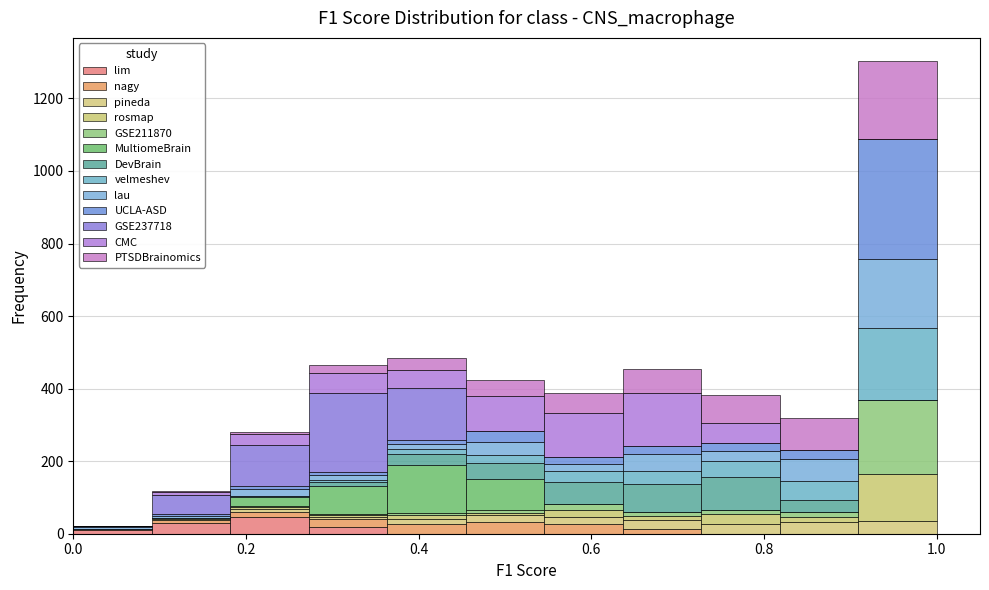

Reading left to right, list every stacked bar in this chart as the range it spans on the x-axis followed by its total height. Neither the bar edges nor the heights are printed on the chart, so give them approximately, as read against the axes.

0.00 to 0.10: 20
0.10 to 0.18: 120
0.18 to 0.28: 280
0.28 to 0.36: 460
0.36 to 0.46: 480
0.46 to 0.54: 420
0.54 to 0.64: 380
0.64 to 0.72: 460
0.72 to 0.82: 380
0.82 to 0.90: 320
0.90 to 1.00: 1300